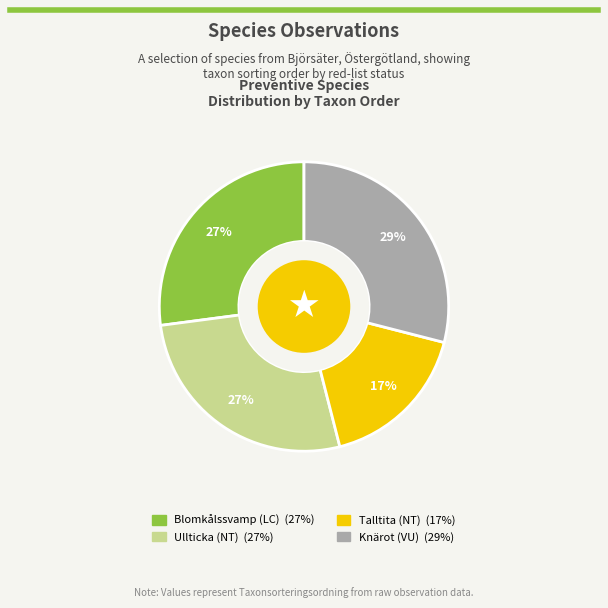

Count the number of slices in the pie.

4